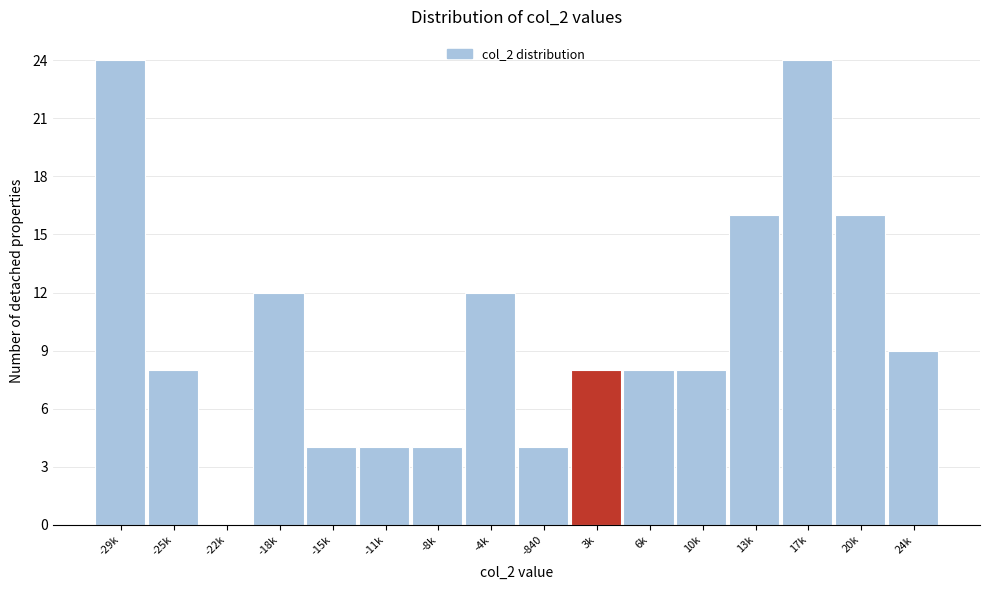

Reading left to right, list all the values displayed in this chart.

-29k=24	-25k=8	-22k=0	-18k=12	-15k=4	-11k=4	-8k=4	-4k=12	-840=4	3k=8	6k=8	10k=8	13k=16	17k=24	20k=16	24k=9